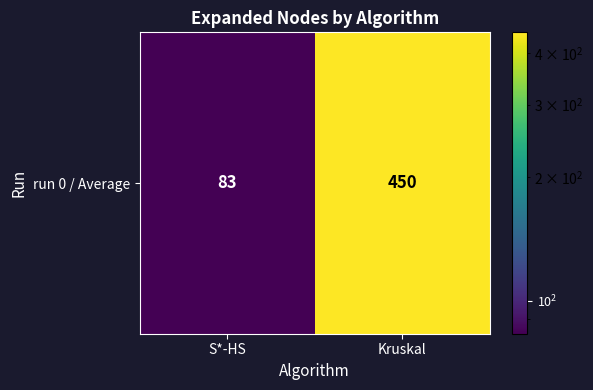

What is the difference between the values at Kruskal and S*-HS?

367